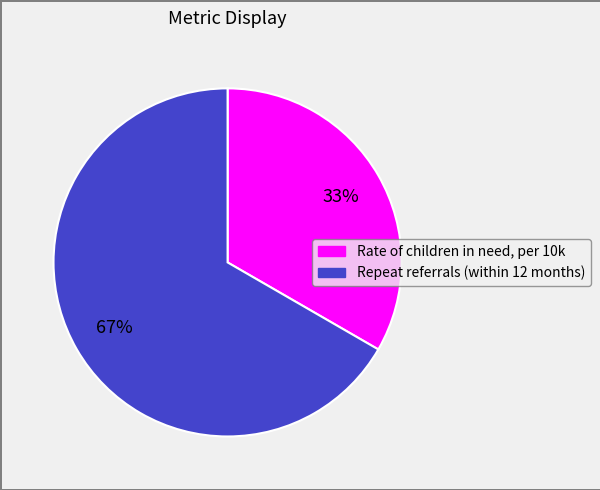

To the nearest percent, what percentage of the pie is Repeat referrals (within 12 months)?

67%